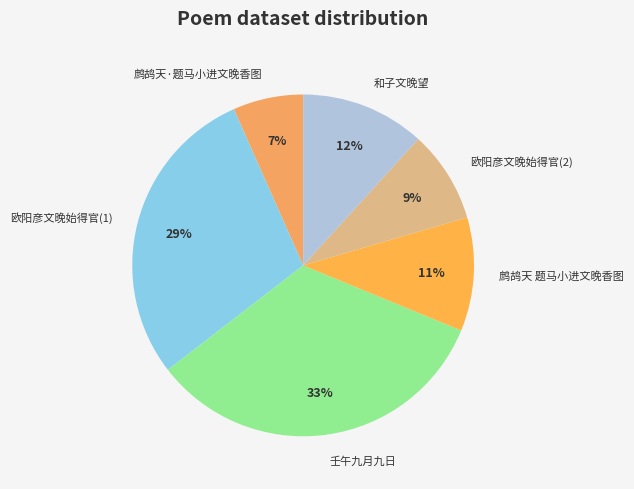

True or false: 和子文晚望 accounts for 12% of the total.

True